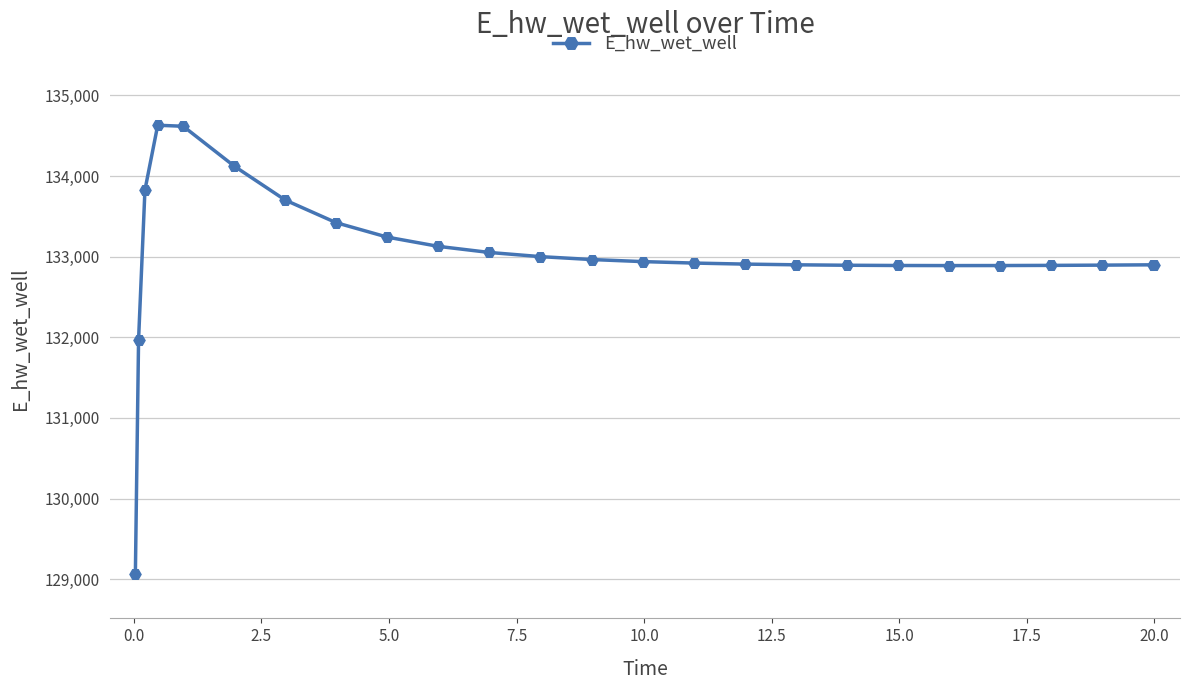

What is the maximum value shown in the chart?

134629.0